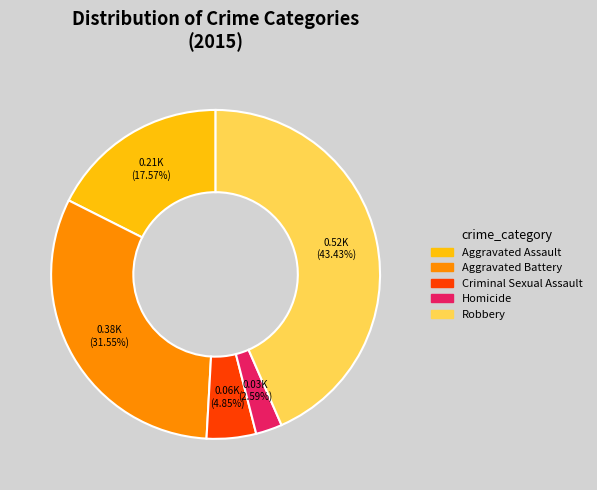

Is there a majority slice in this chart?

No